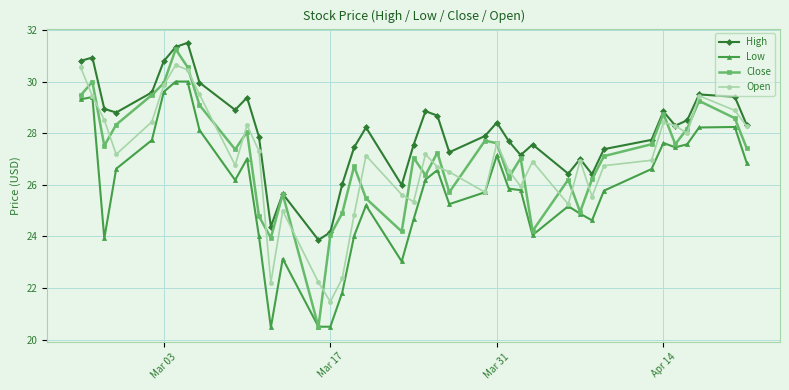

True or false: Close has more than 1 interior local peaks.

True